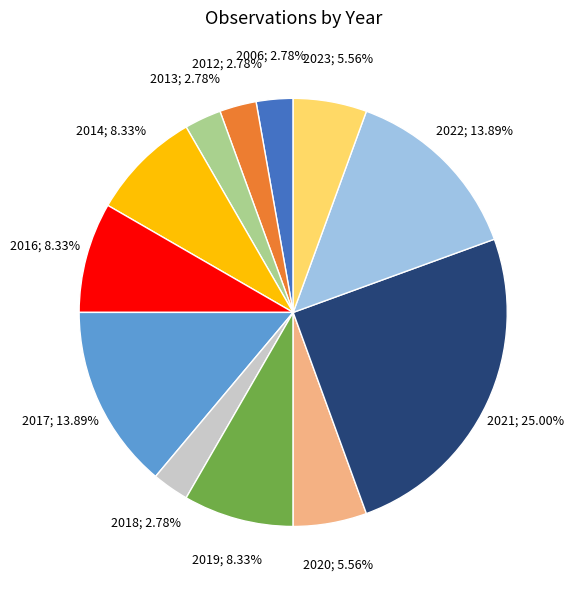

Is there any slice that represents more than half of the pie?

No